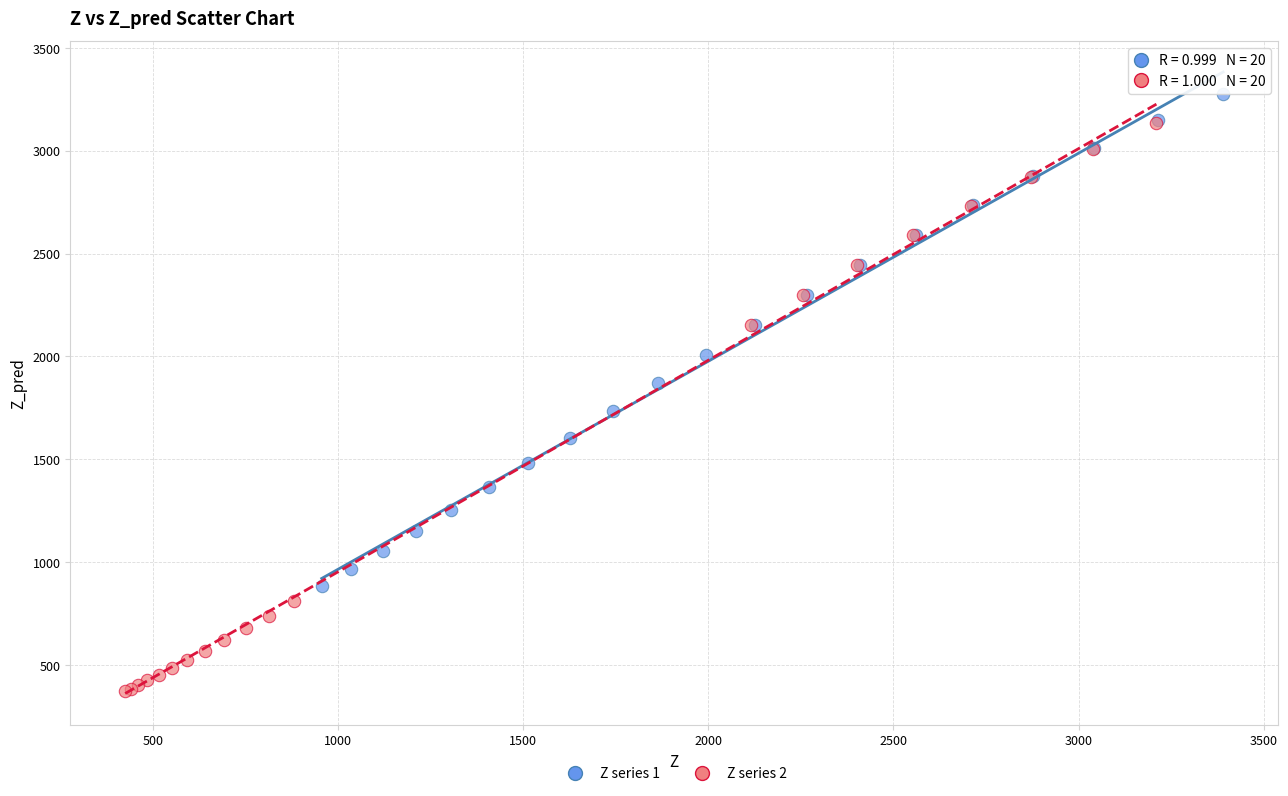

What are all the series names shown in the legend?

Z series 1, Z series 2